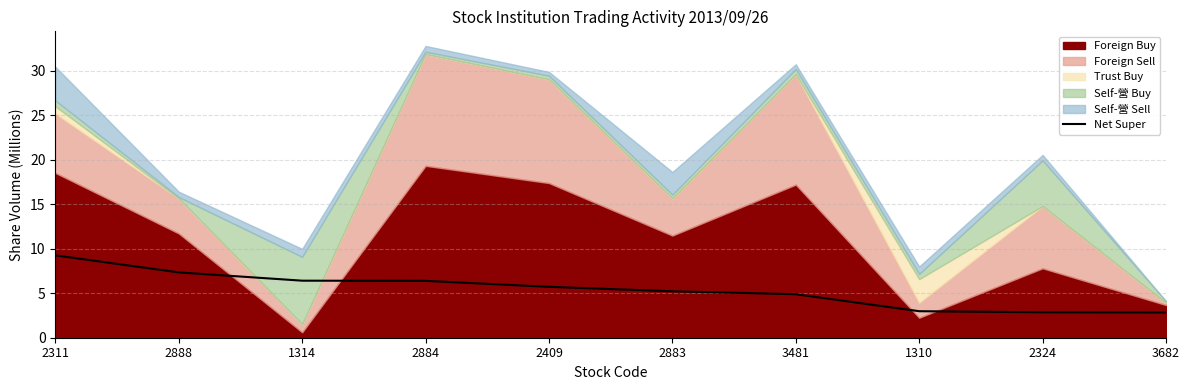

The value at 2884 is 10.3. True or false?

False